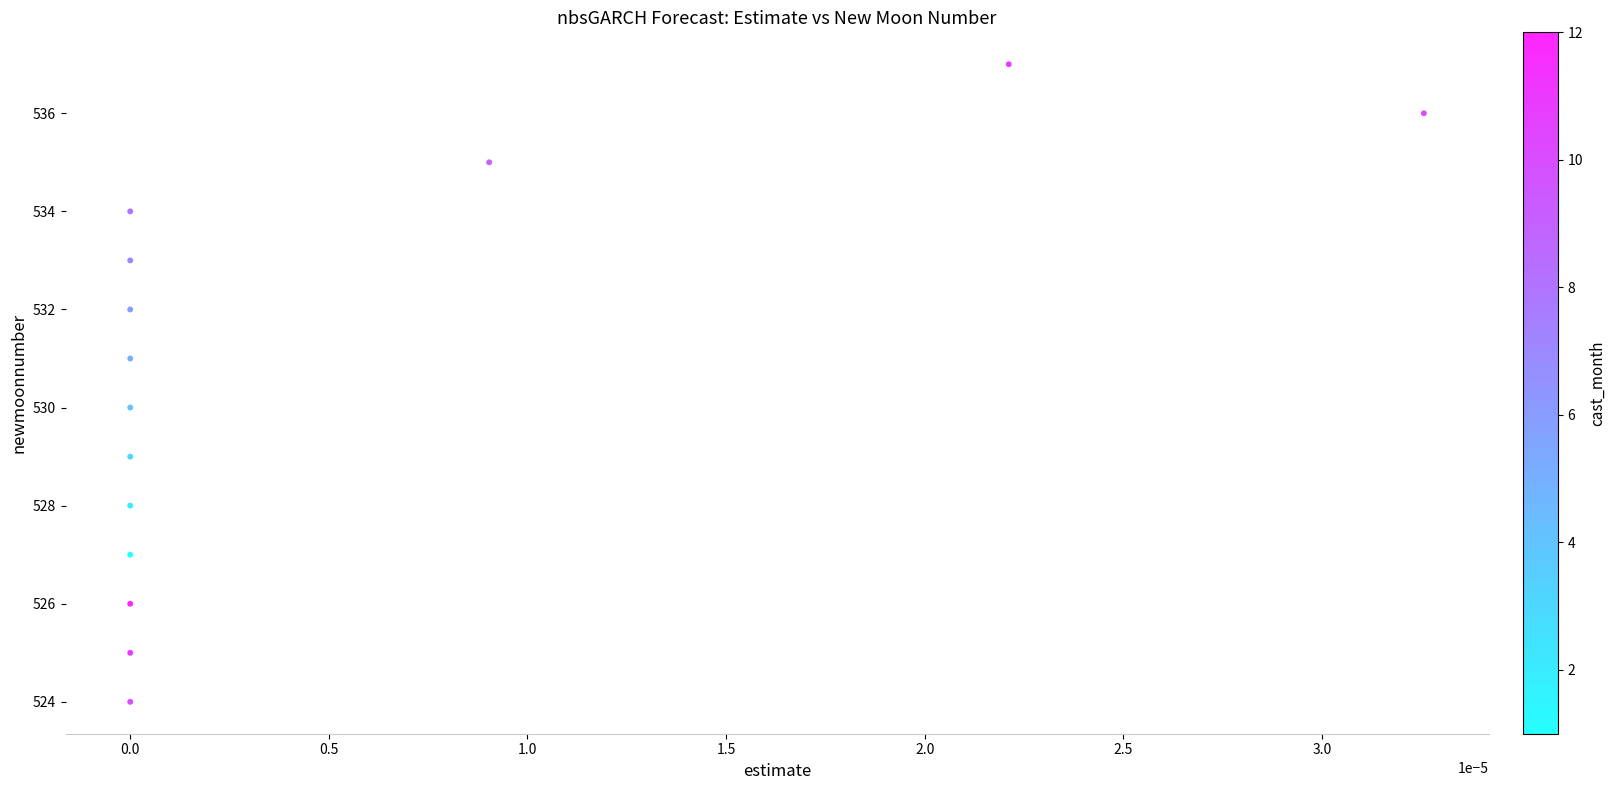

What is the range of Y values (max minus min)?

13